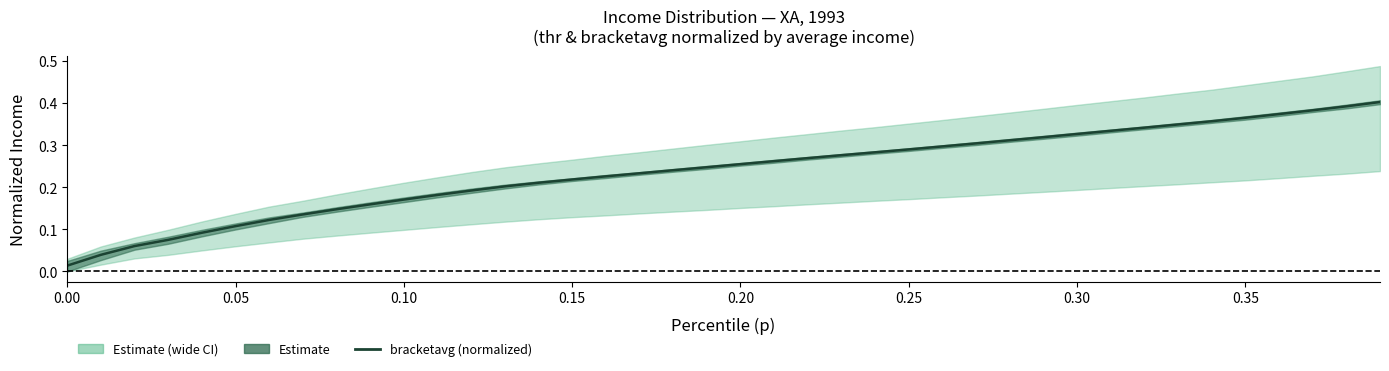

What is the difference between the second highest and second lowest values?

0.4